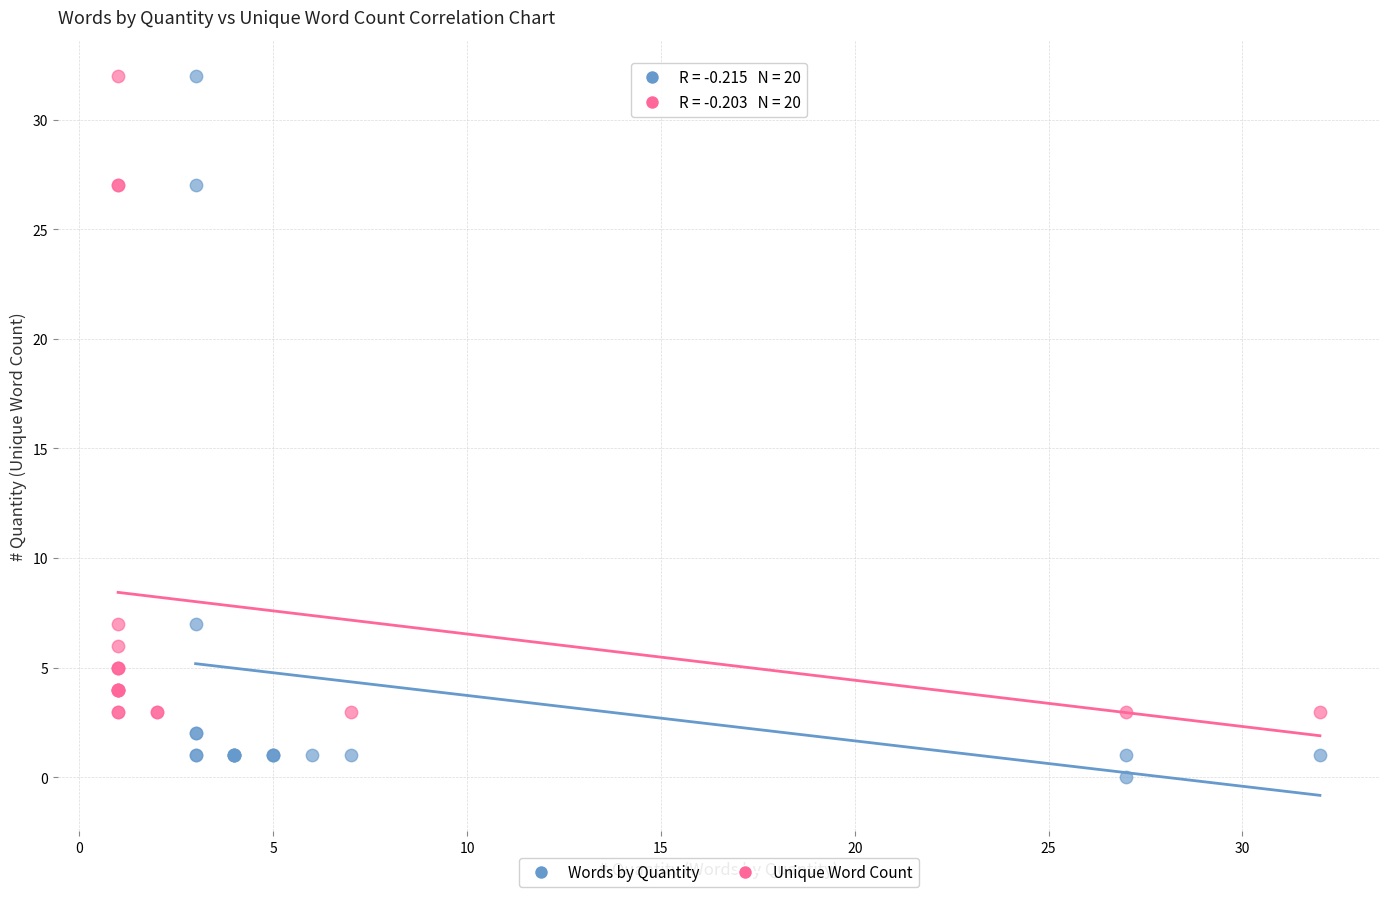

Which series reaches the minimum Y coordinate?

Words by Quantity